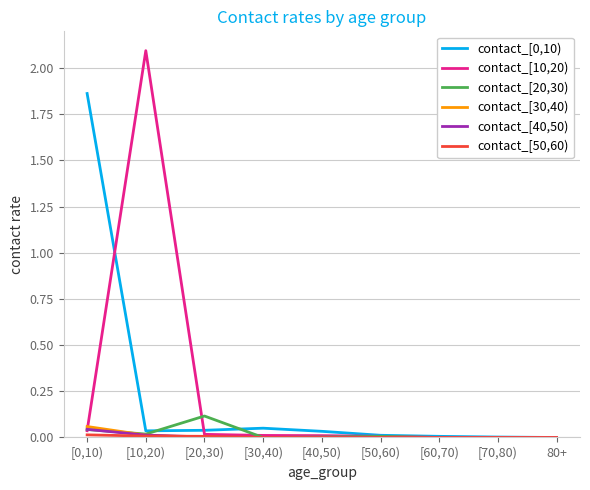

Which series has the widest spread of values?

contact_[10,20)